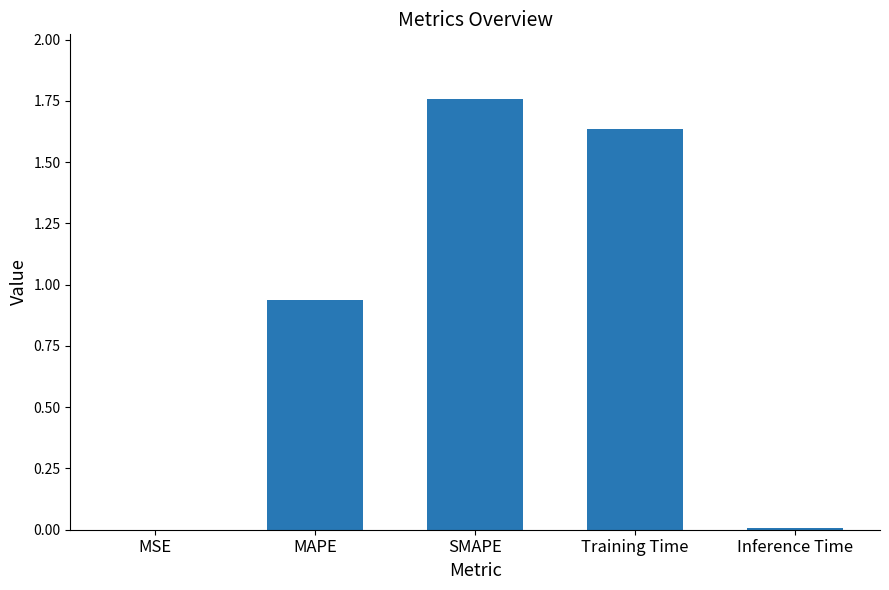

Are the bars grouped side by side (vs. stacked)?

No